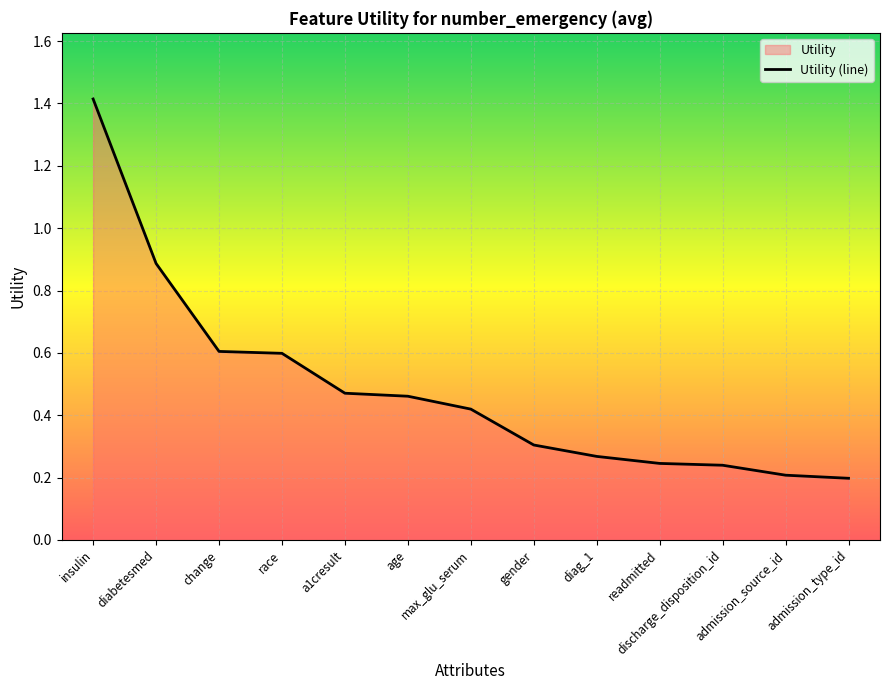

What value does the data have at age?

0.5